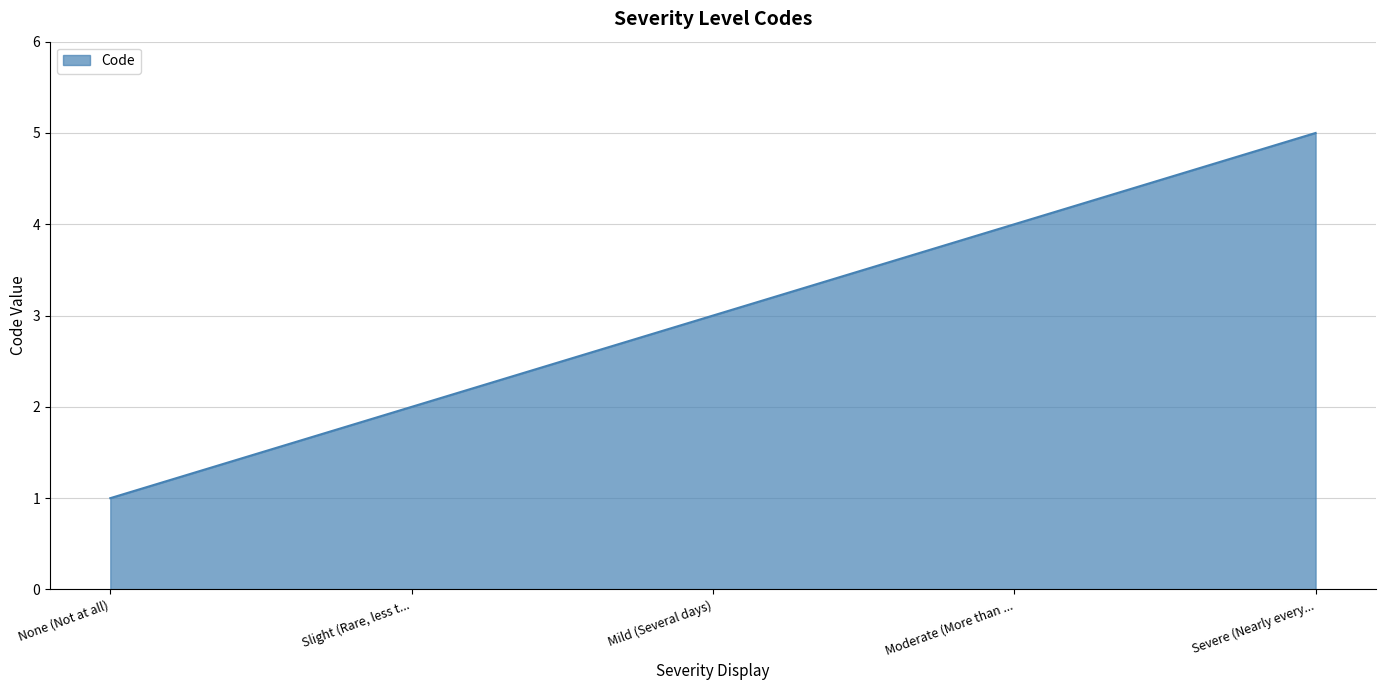

Is it true that the value at None (Not at all) is 1?

True